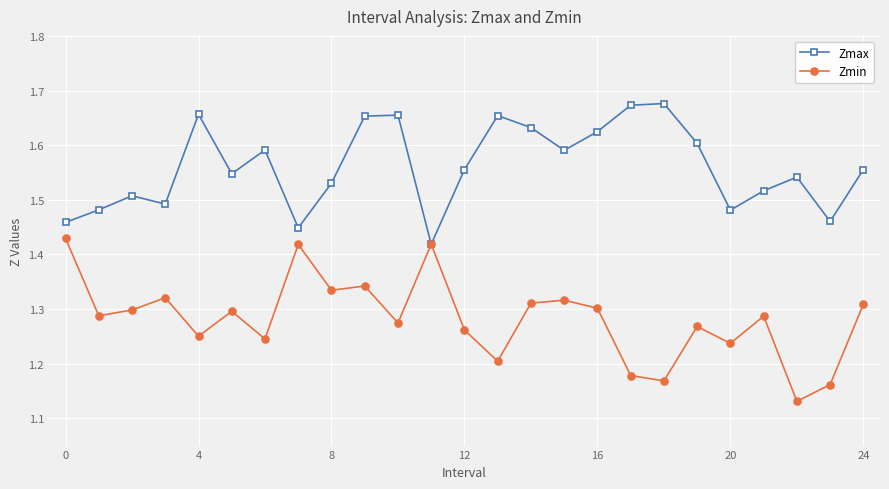

What is the difference between the maximum and second lowest values in the Zmin series?

0.3